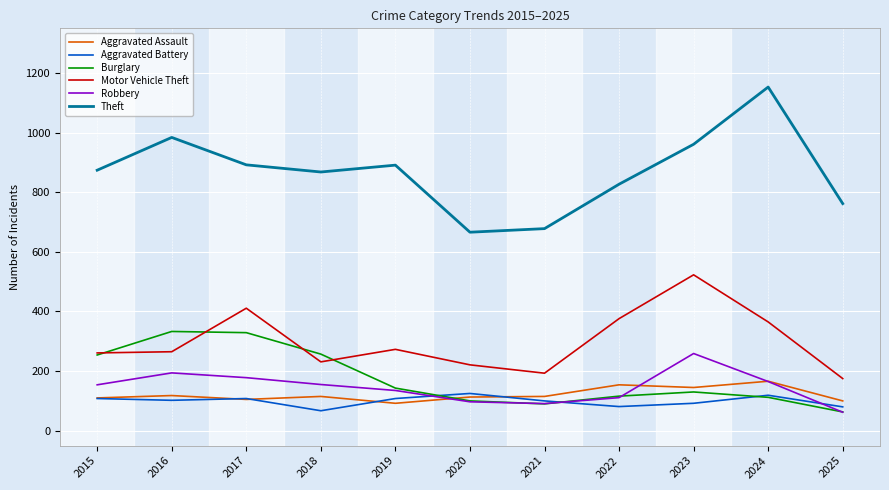

Is it true that Aggravated Assault equals 164 at 2020?

False